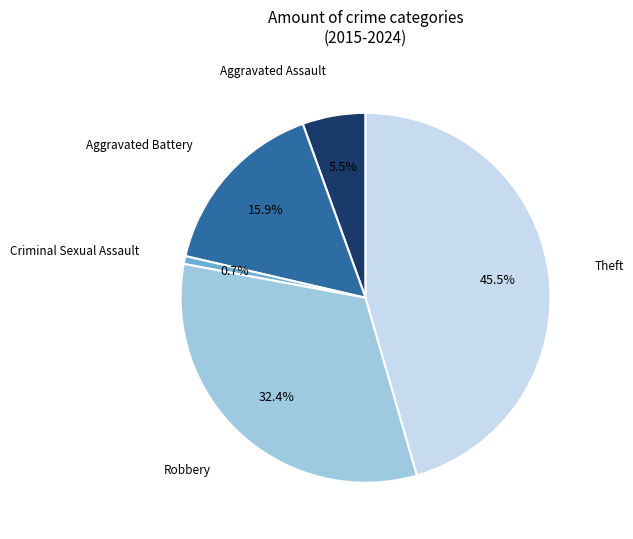

True or false: Aggravated Assault accounts for 17% of the total.

False